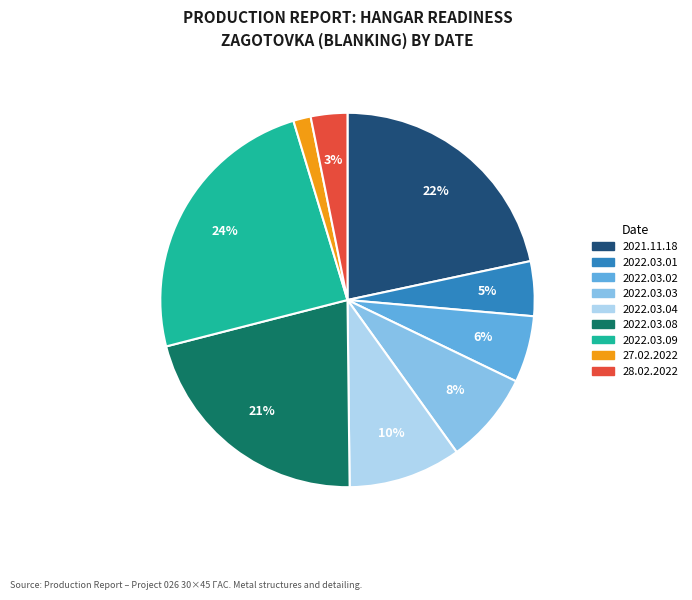

To the nearest percent, what percentage of the pie is 2022.03.03?

8%